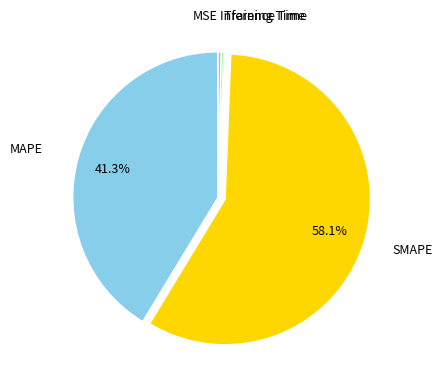

Does any single category account for the majority?

Yes